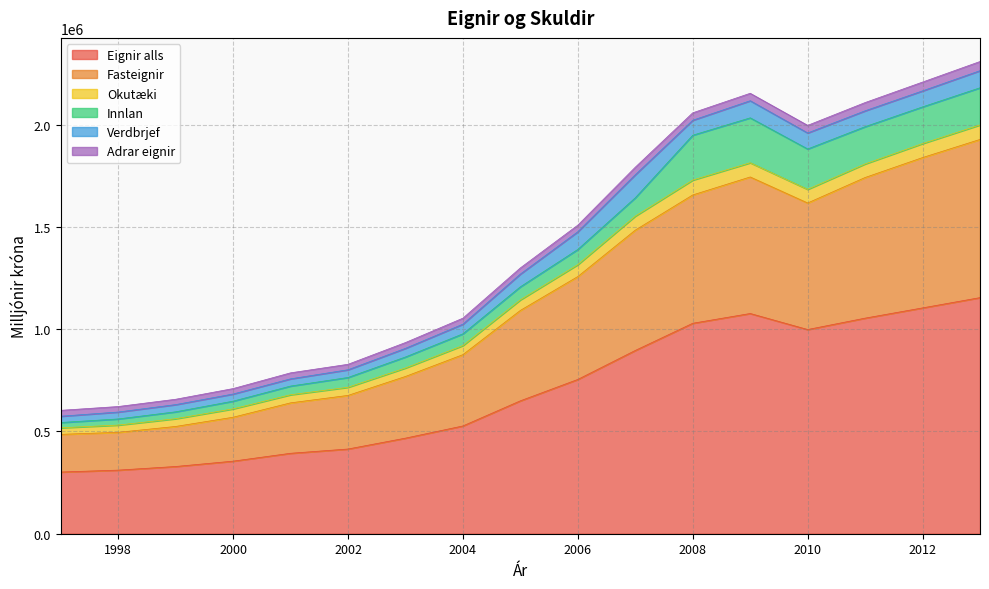

What is the minimum value for Eignir alls?

301725